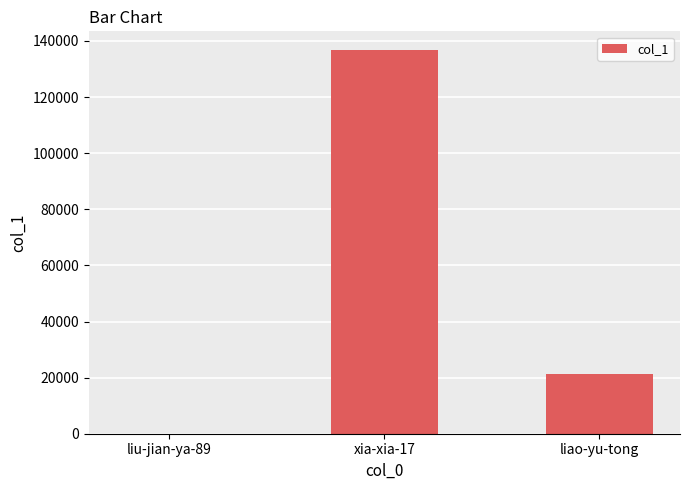

The chart shows a value of 14761 at liao-yu-tong. True or false?

False